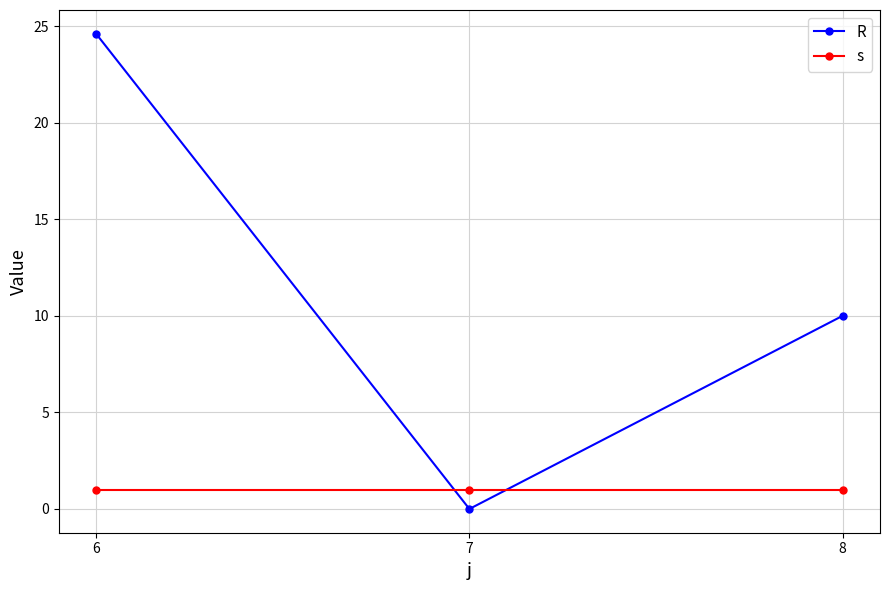

The value of R at 8 is 10.0. True or false?

True